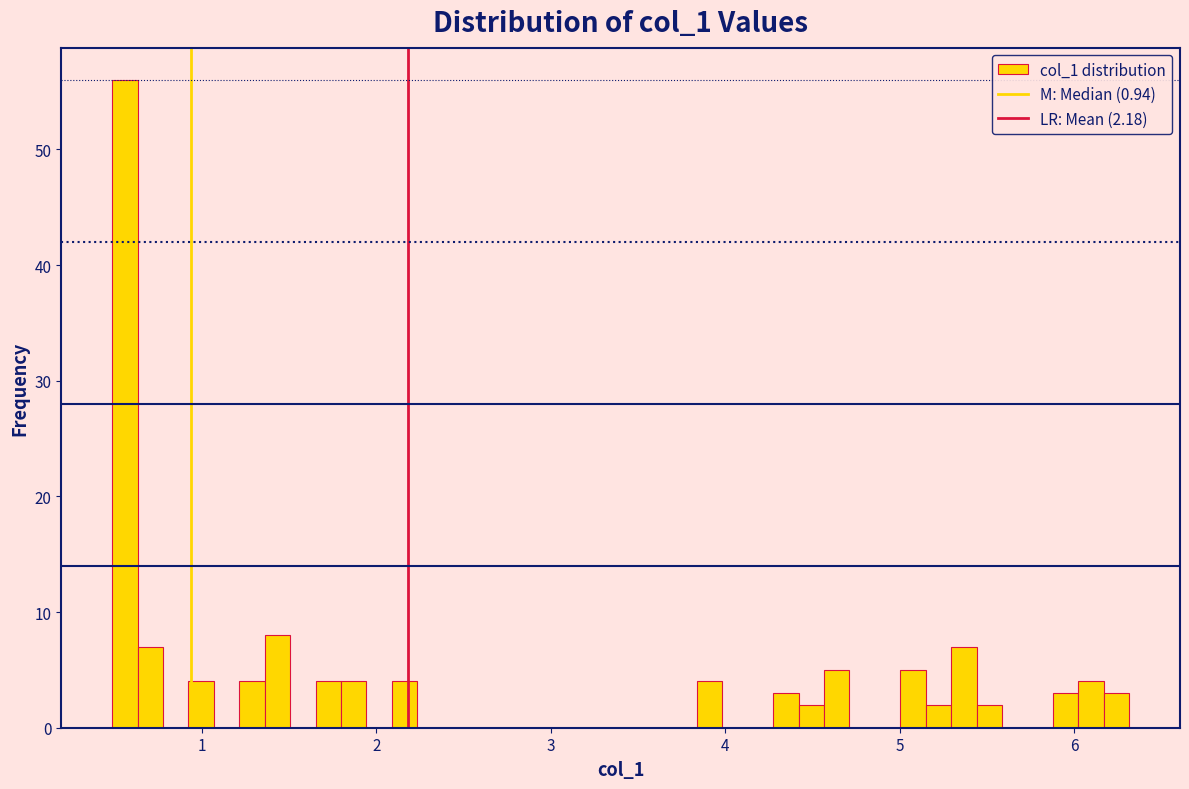

Read against the x-axis, roughly where is the centre of the tallest bar?

0.6